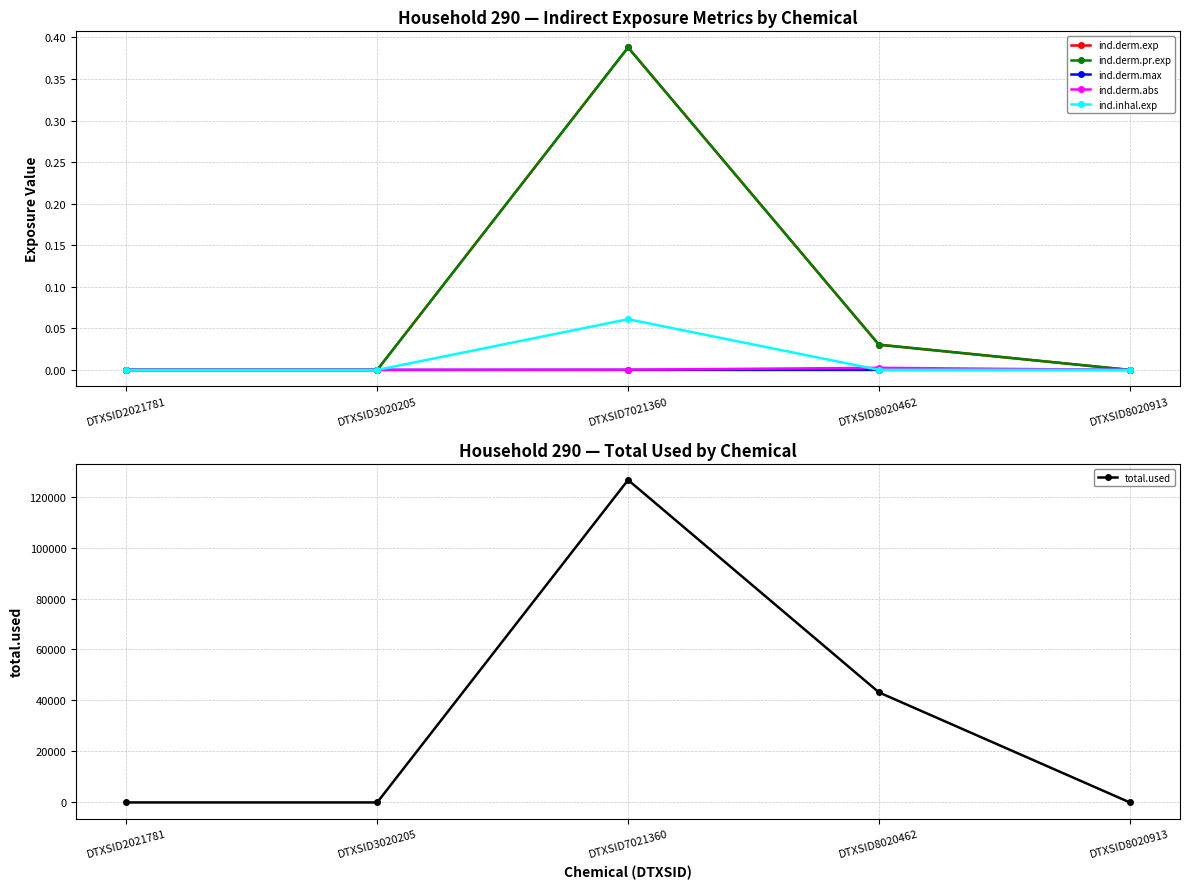

Which has a higher value, DTXSID7021360 or DTXSID3020205?

DTXSID7021360